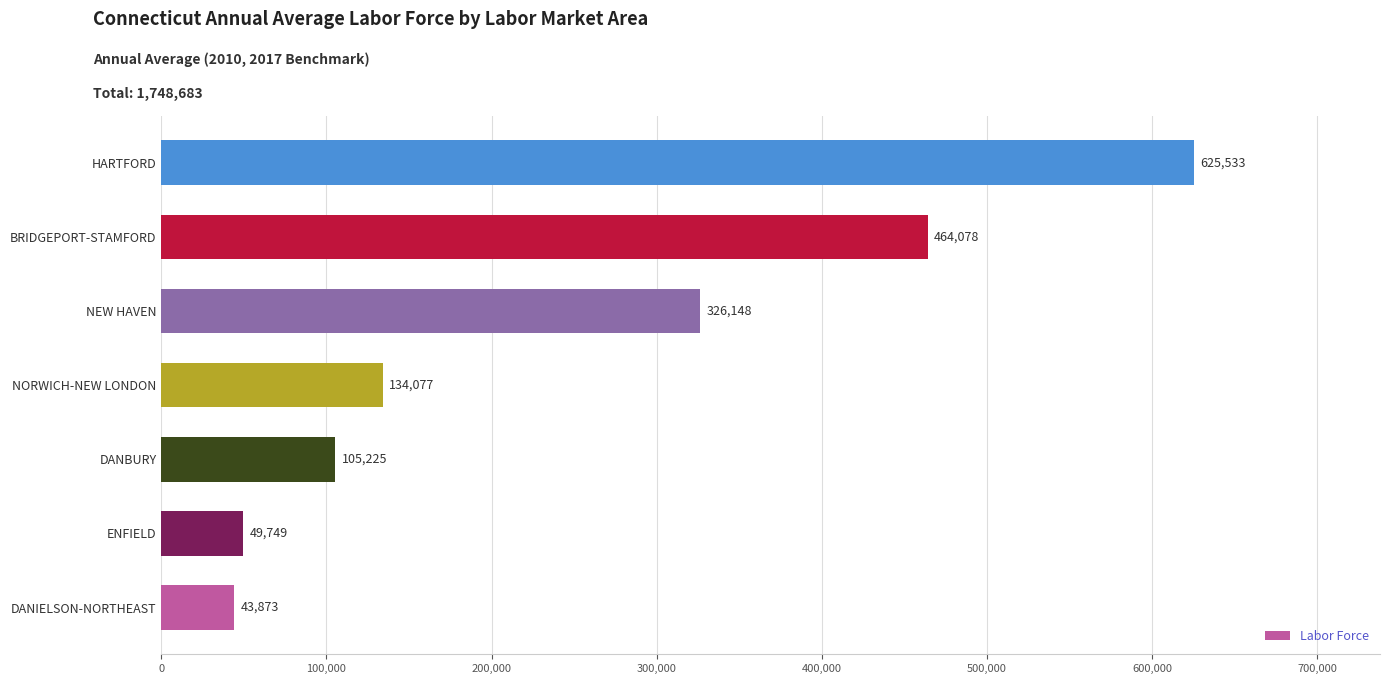

Approximately how many times larger is the value at DANBURY compared to NORWICH-NEW LONDON?

0.8